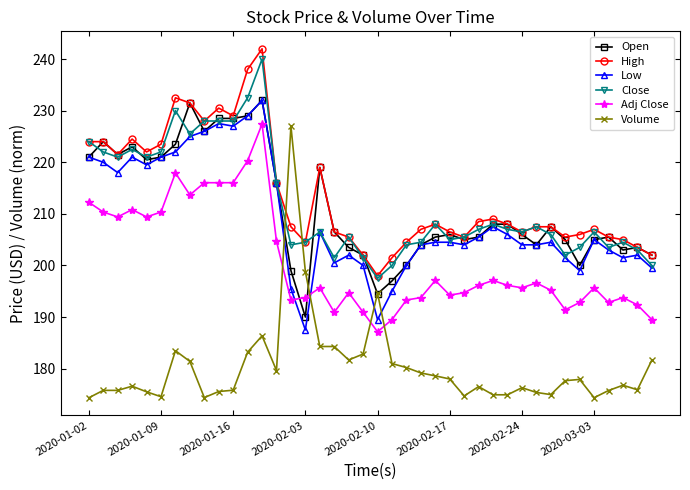

What are all the series names shown in the legend?

Open, High, Low, Close, Adj Close, Volume